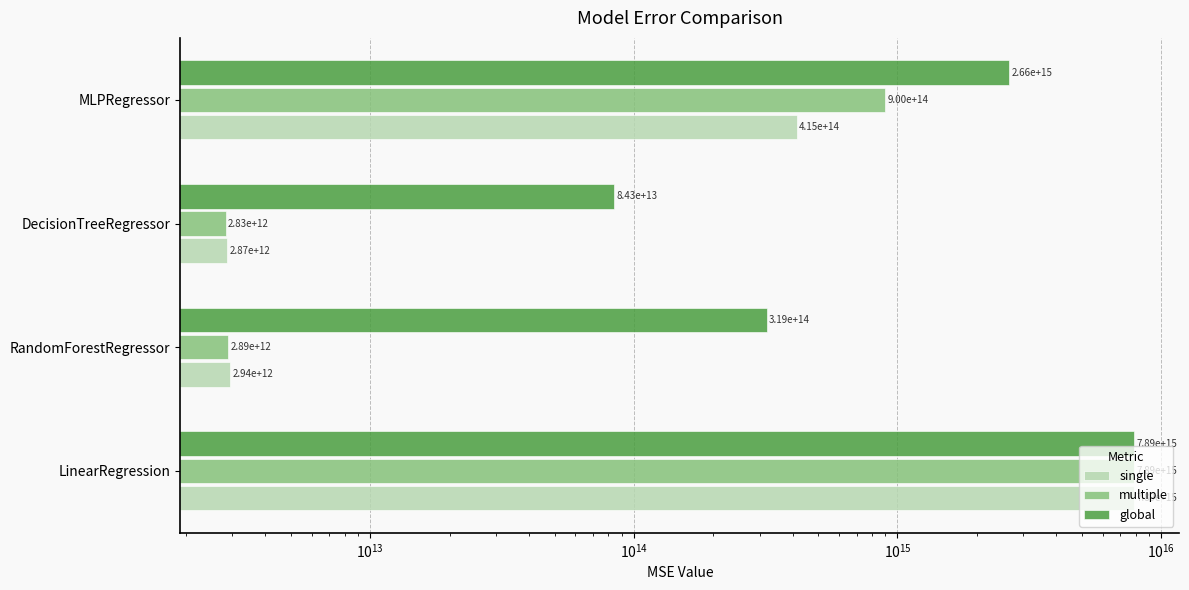

How many values in the global series are below 2657507705113638?

2